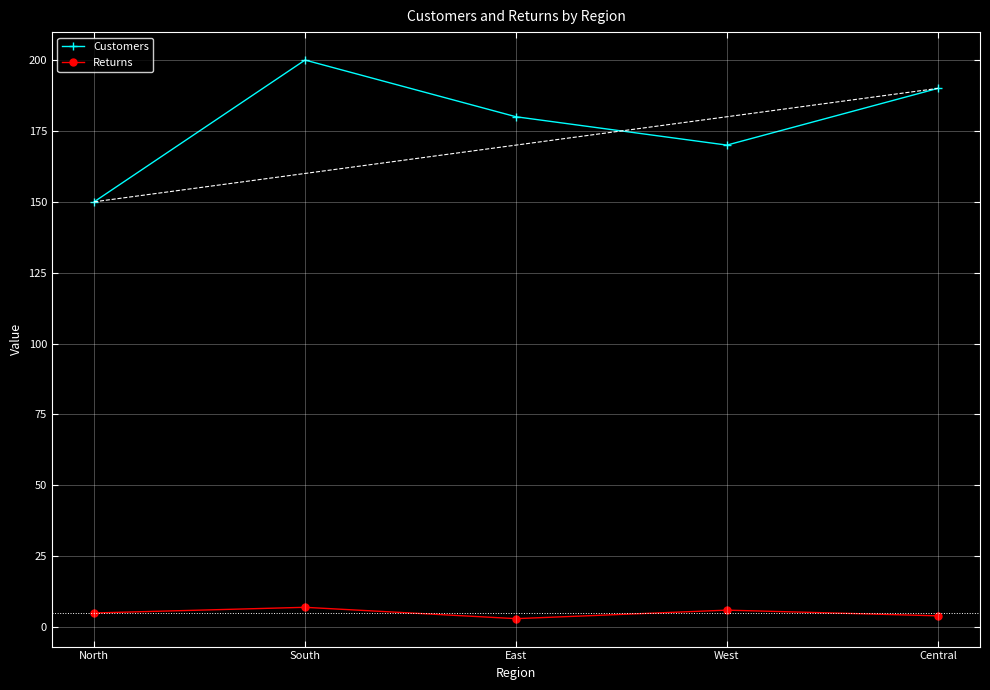

True or false: Customers and Returns cross at least once.

False